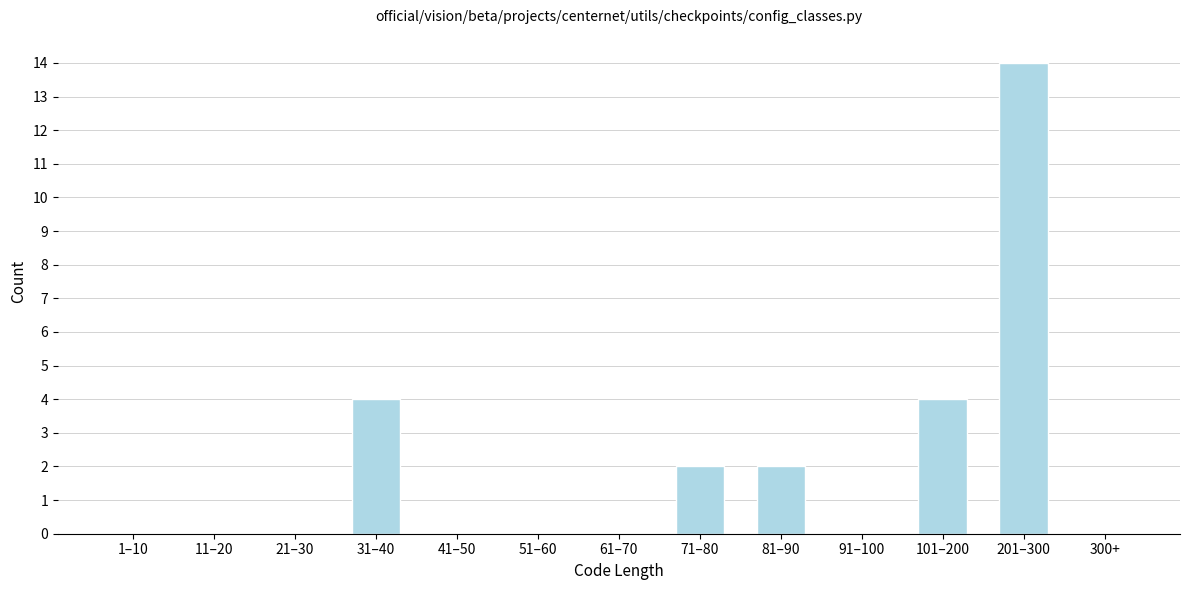

Reading right to left, extract all data points from this chart.

300+=0	201–300=14	101–200=4	91–100=0	81–90=2	71–80=2	61–70=0	51–60=0	41–50=0	31–40=4	21–30=0	11–20=0	1–10=0